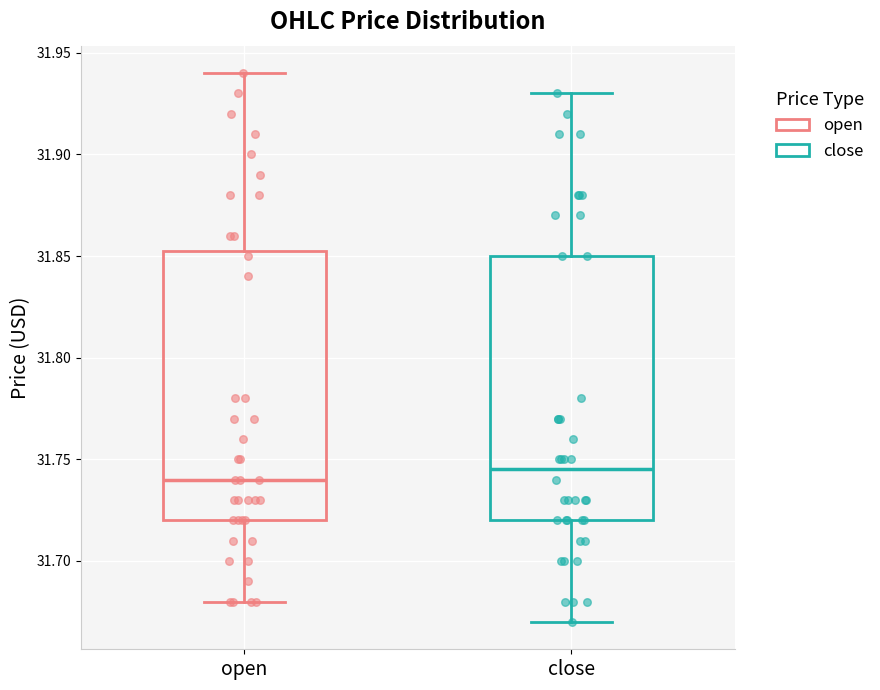

Where is the lower edge of the box for open on the y-axis? The values are not printed on the chart, so give them approximately, as read against the axis.

31.720